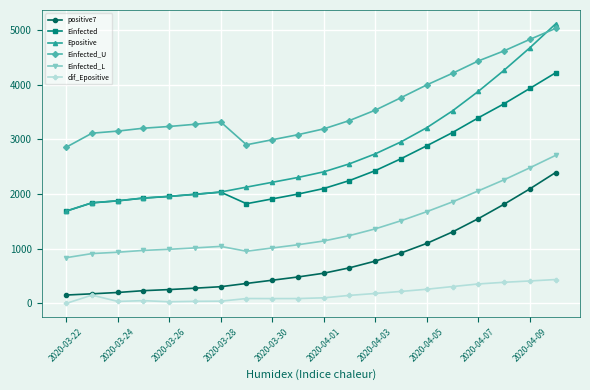

What is the value of the Einfected_L point at the 8th from the left?

953.9